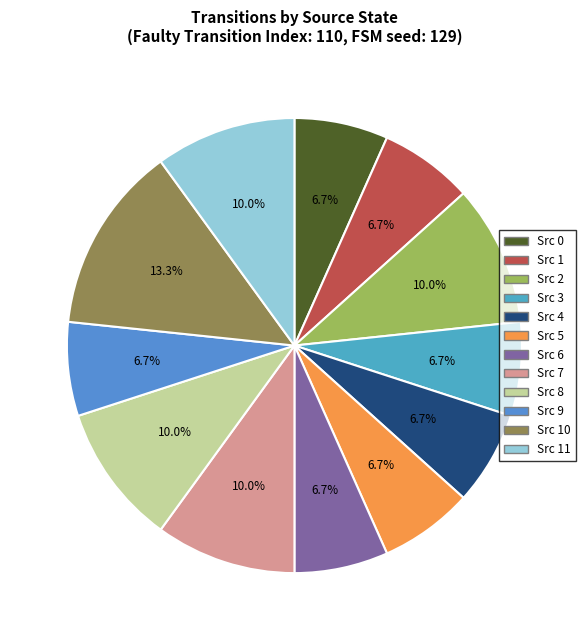

What is the smallest slice in the pie chart?

state 0